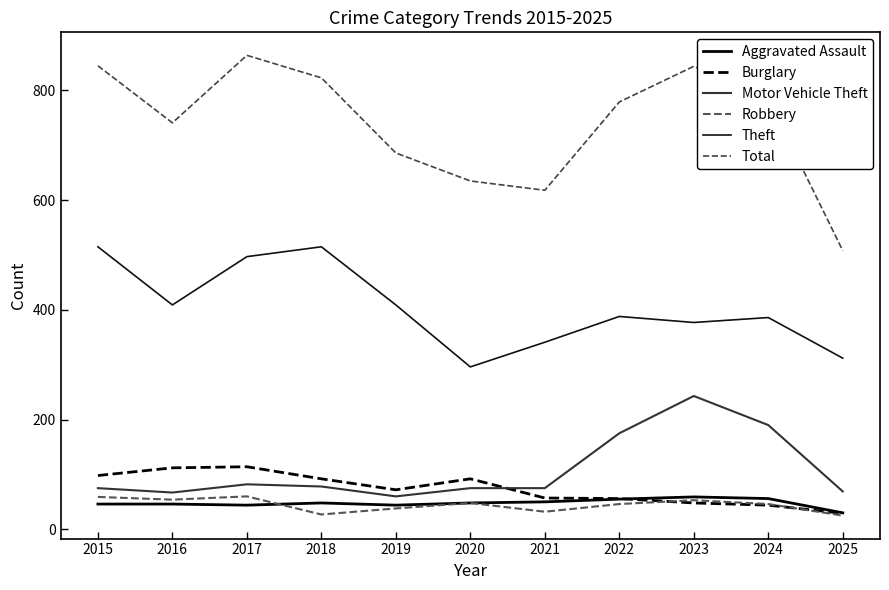

True or false: Motor Vehicle Theft and Theft cross at least once.

False